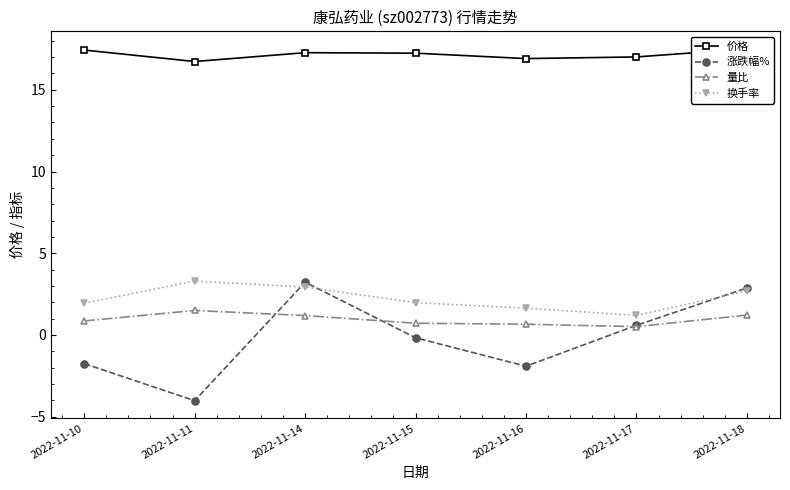

In 量比, how many points are higher than both neighbors (excluding endpoints)?

1